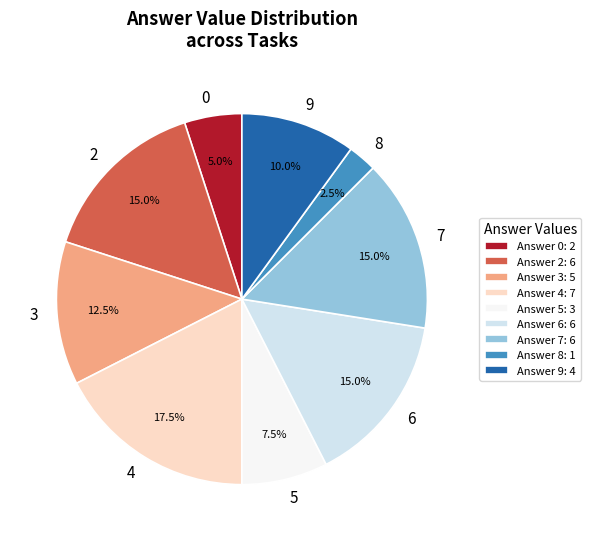

Which category has the smallest portion of the pie?

Answer 8: 1